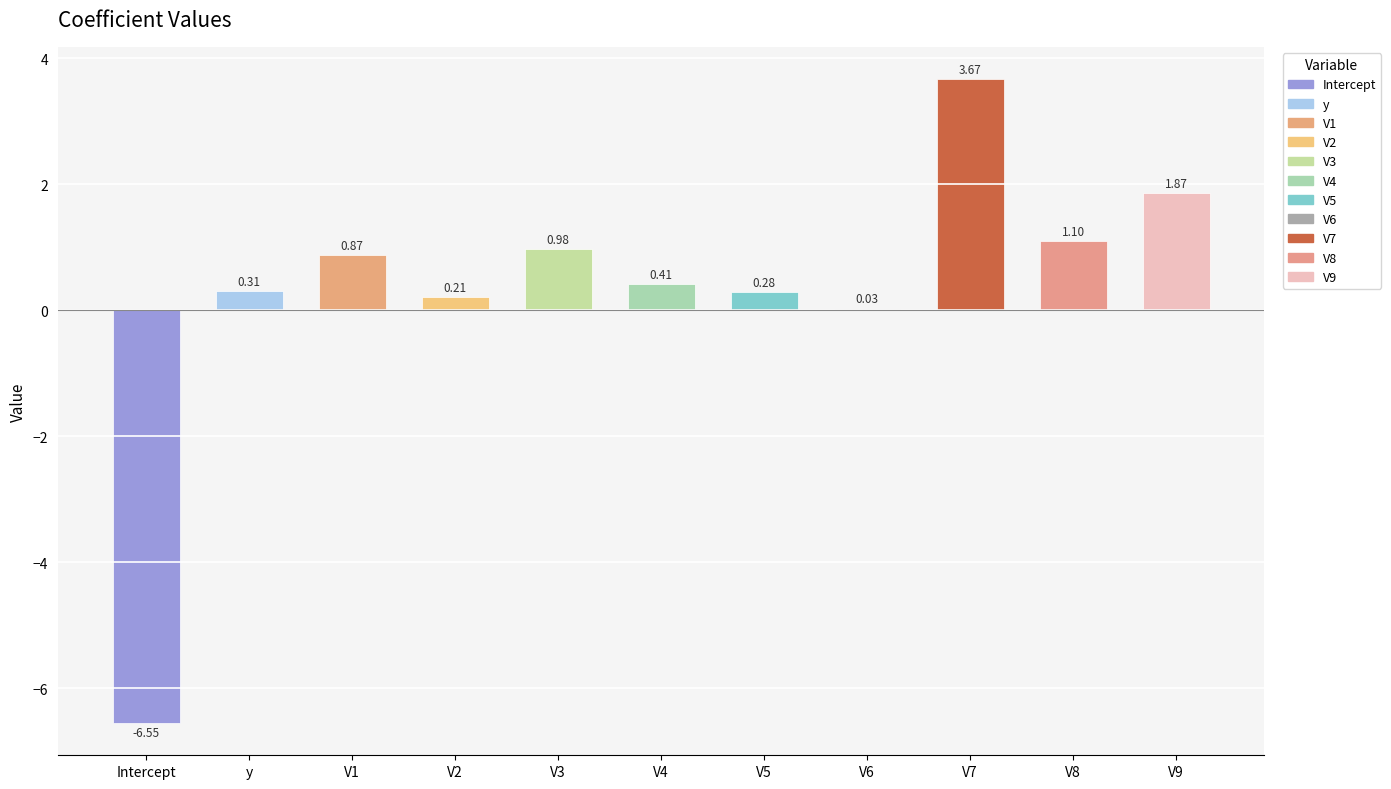

What is the change in value from V1 to V3?

+0.1